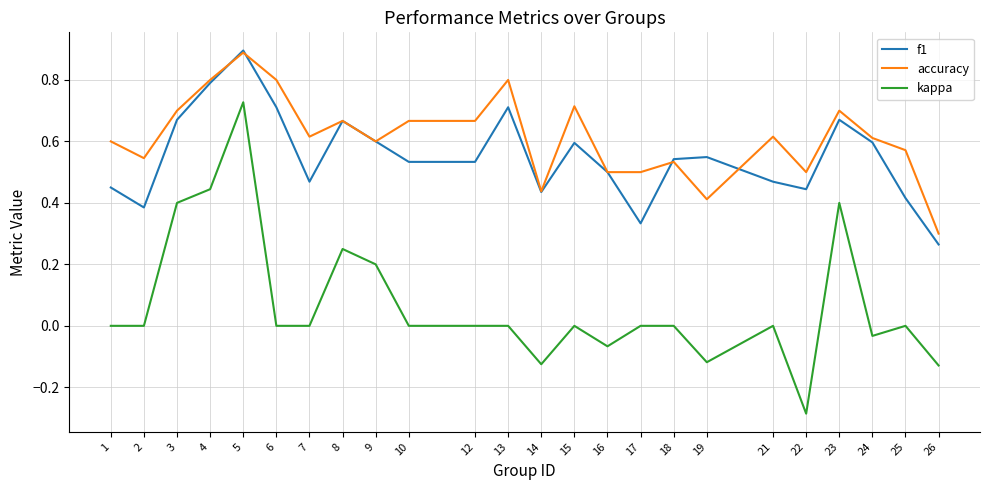

Does the chart display data point markers on the line(s)?

No